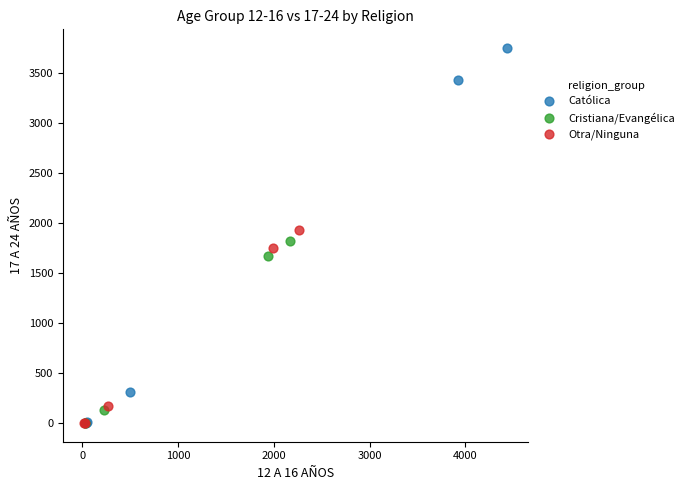

Which series reaches the maximum Y coordinate?

Católica